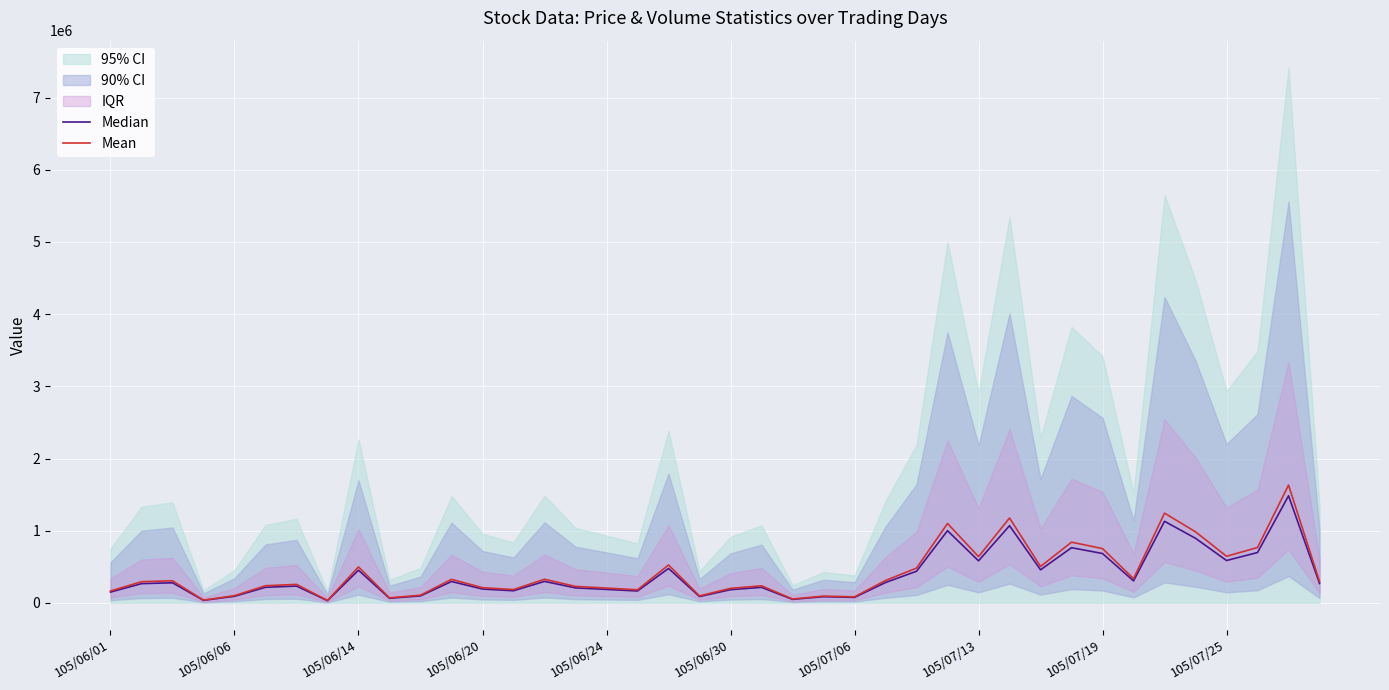

Which series has the largest total across all categories?

Mean